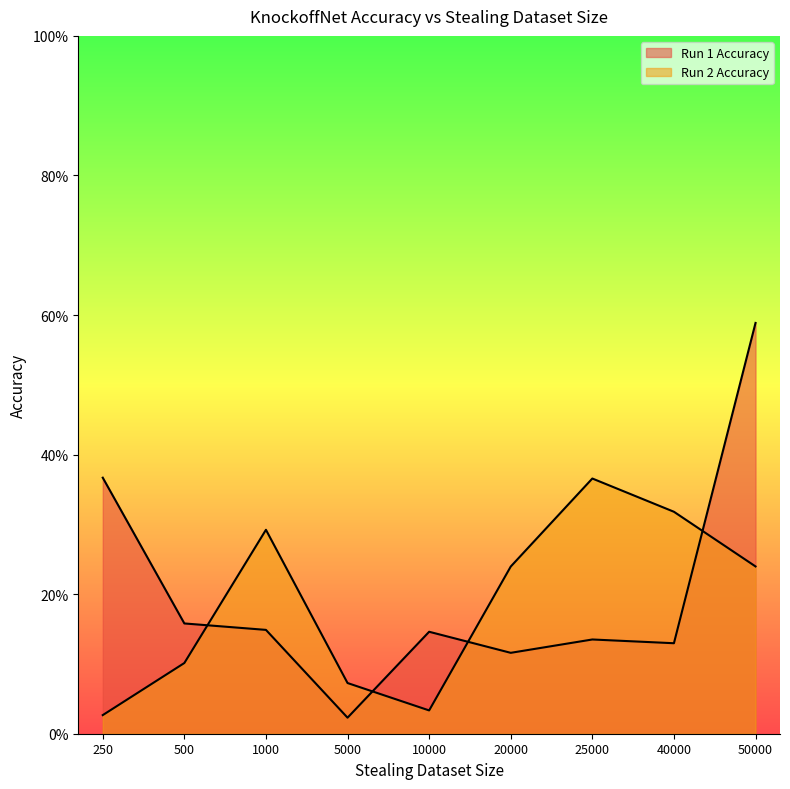

List the series in order of their overall mean, lowest first.

Run 2 Accuracy, Run 1 Accuracy